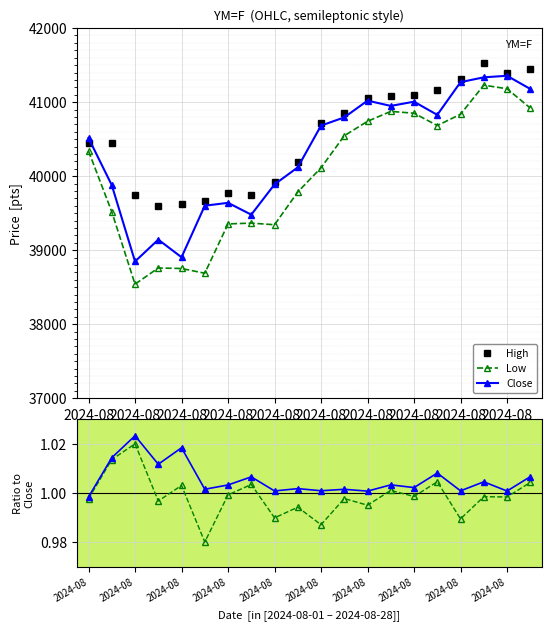

At which label does Close first exceed 40683?

11